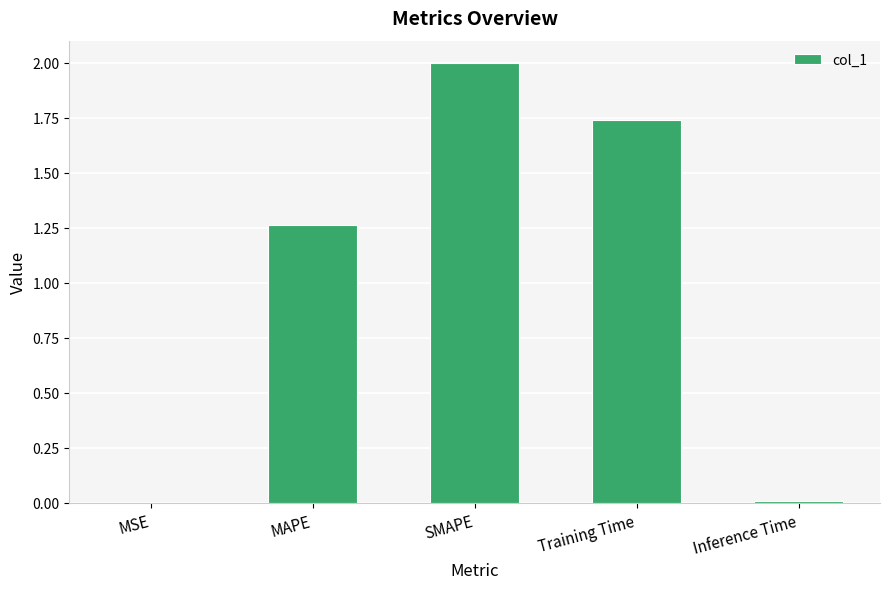

What is the sum of the values at Training Time and MAPE?

3.0